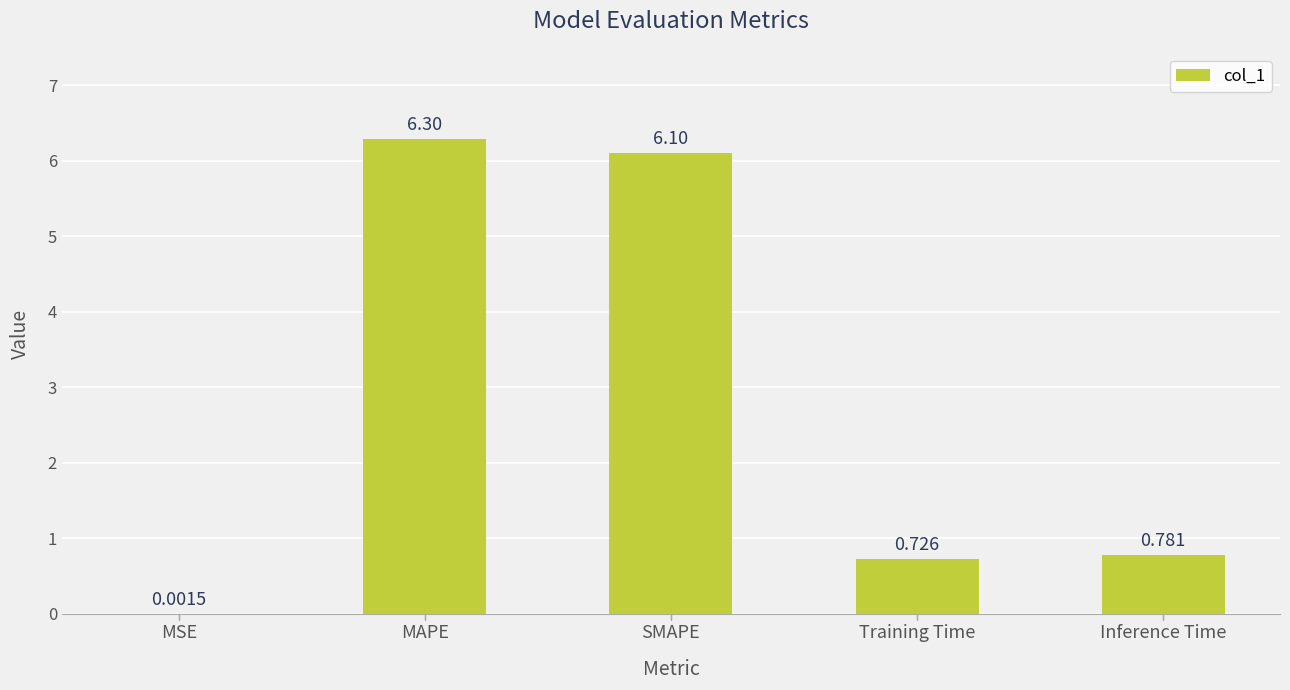

What is the change in value from SMAPE to Inference Time?

-5.3